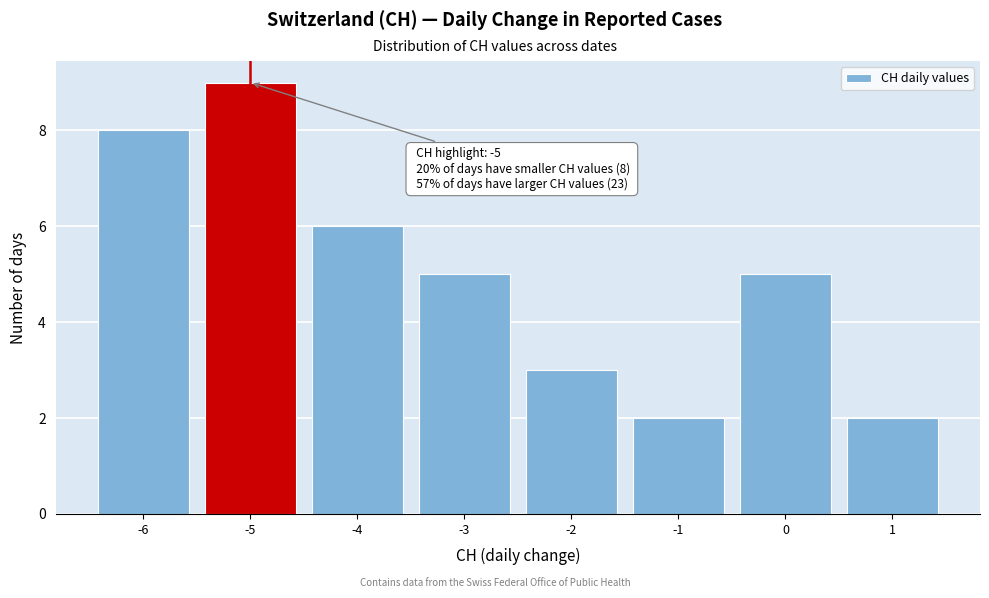

Which range on the x-axis has the tallest bar?

-5.5 to -4.5